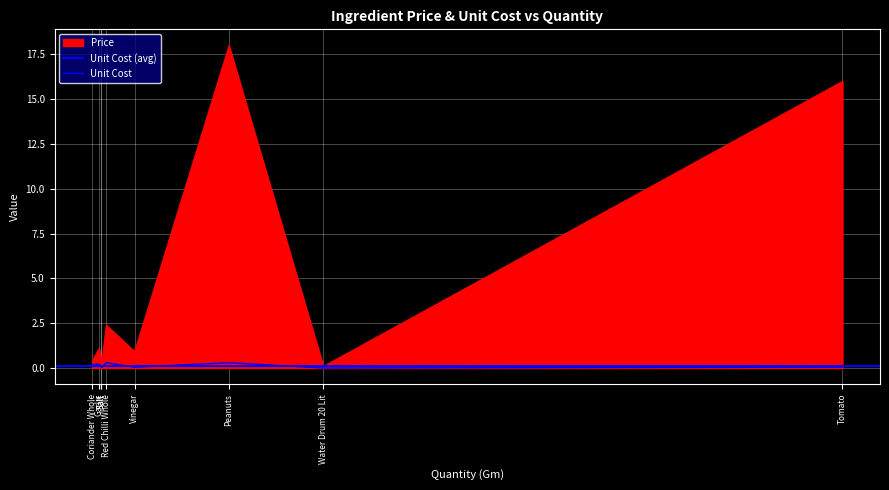

What is the value of the Price point at the 5th from the left?

0.9